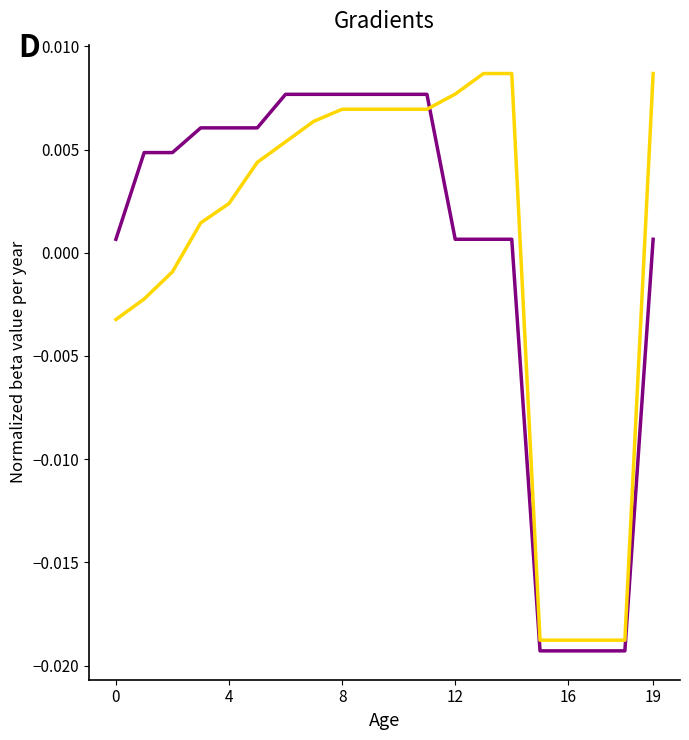

Is it true that AttackPowerMax equals 0.0 at 13?

True